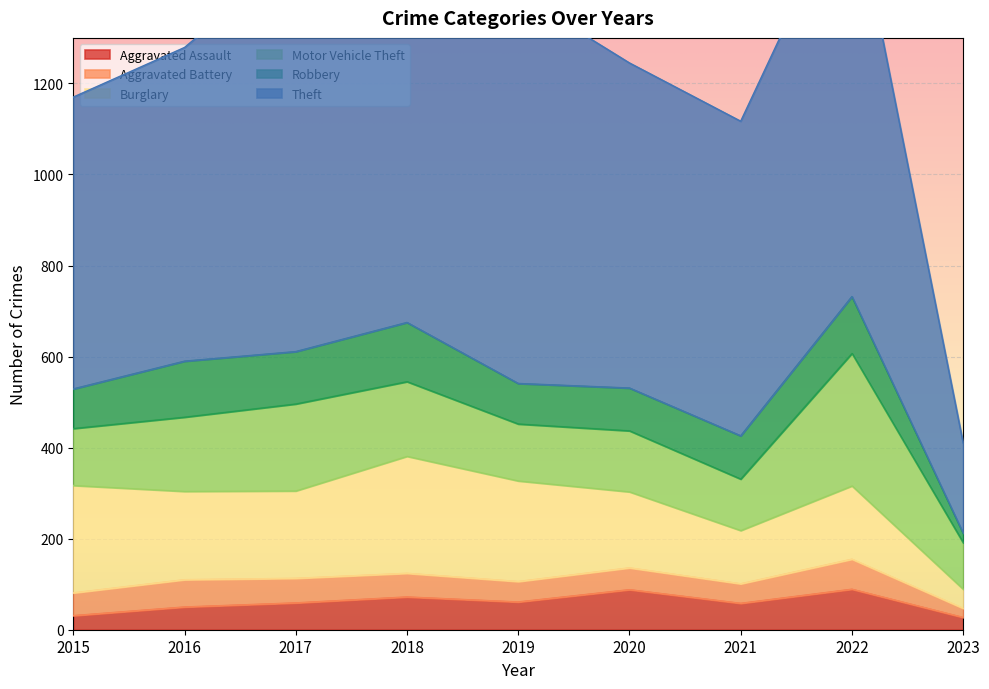

Reading right to left, transcribe all the data shown in this chart.

Aggravated Assault: 27	89	58	88	61	72	59	50	31
Aggravated Battery: 20	66	43	48	45	52	54	60	50
Burglary: 42	161	117	167	221	257	192	194	236
Motor Vehicle Theft: 102	291	113	134	125	164	191	163	125
Robbery: 21	125	95	94	89	130	115	123	87
Theft: 198	905	691	714	855	767	873	689	641